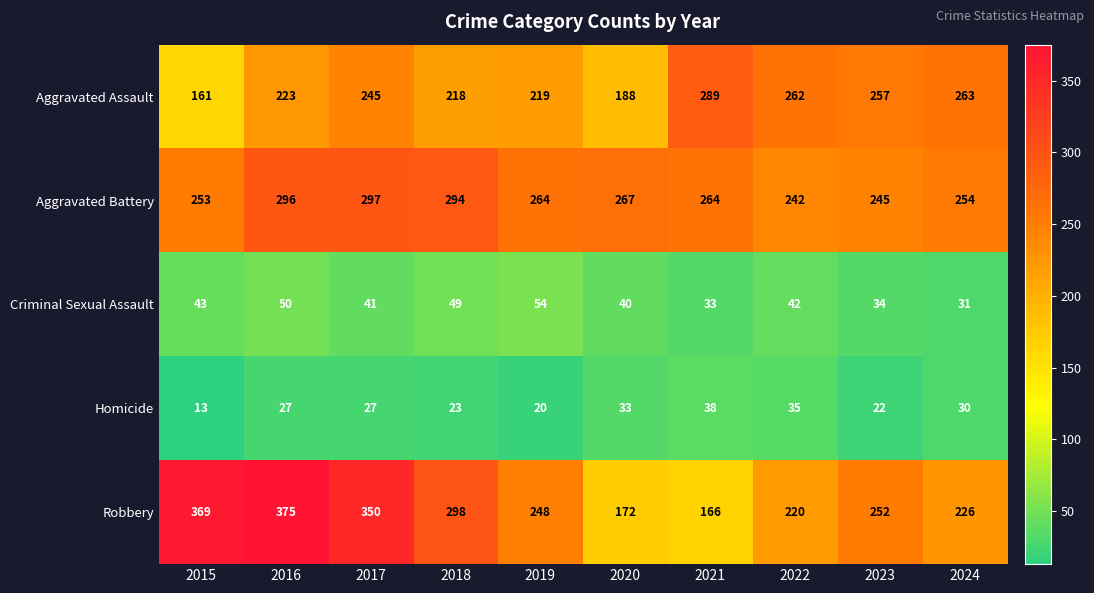

What is the sum of all Criminal Sexual Assault values?

417